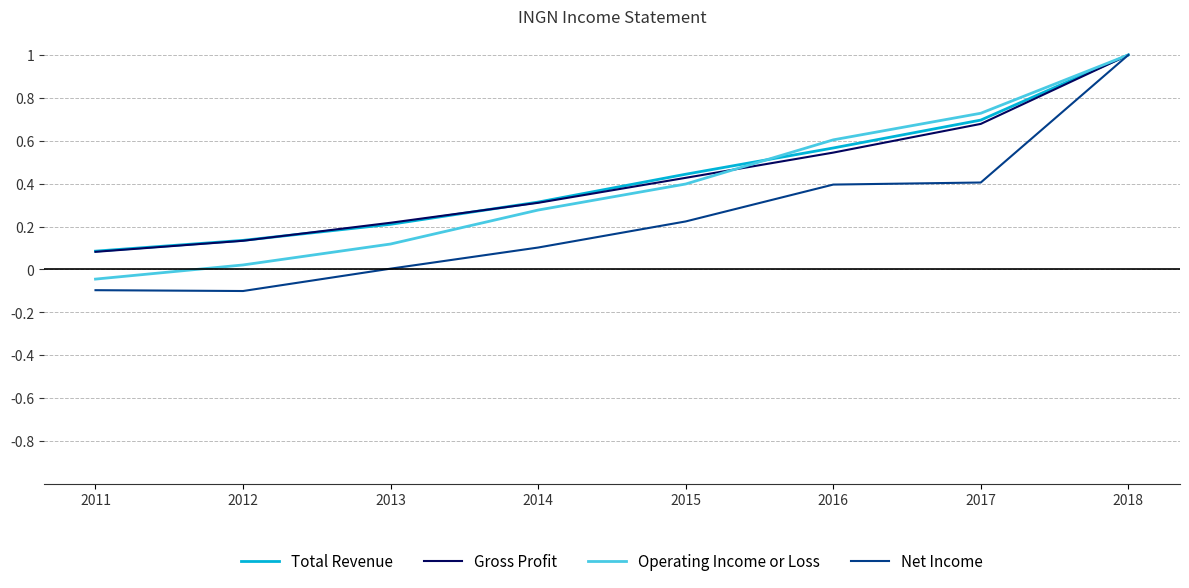

What are all the series names shown in the legend?

Total Revenue, Gross Profit, Operating Income or Loss, Net Income